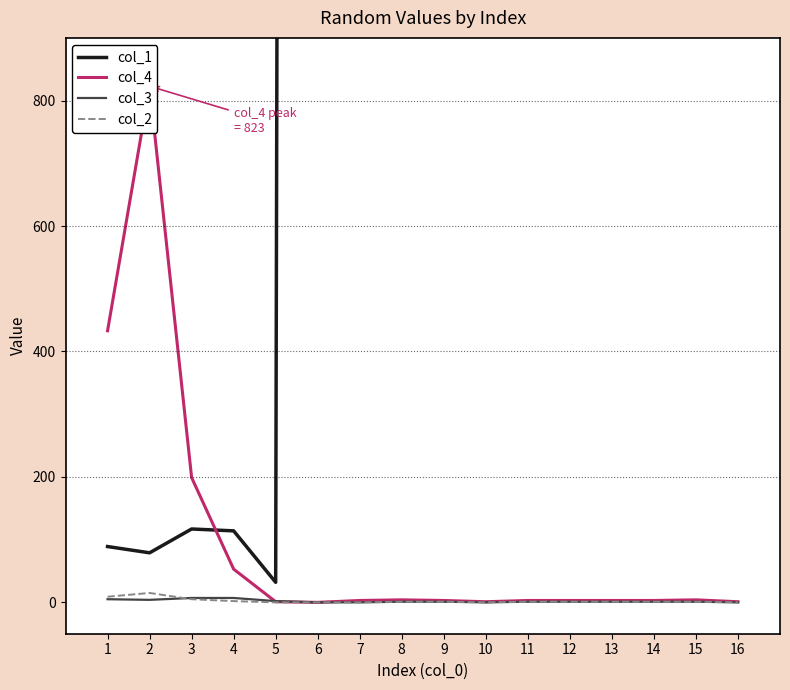

True or false: col_4 has a value of 5 at 9.

False